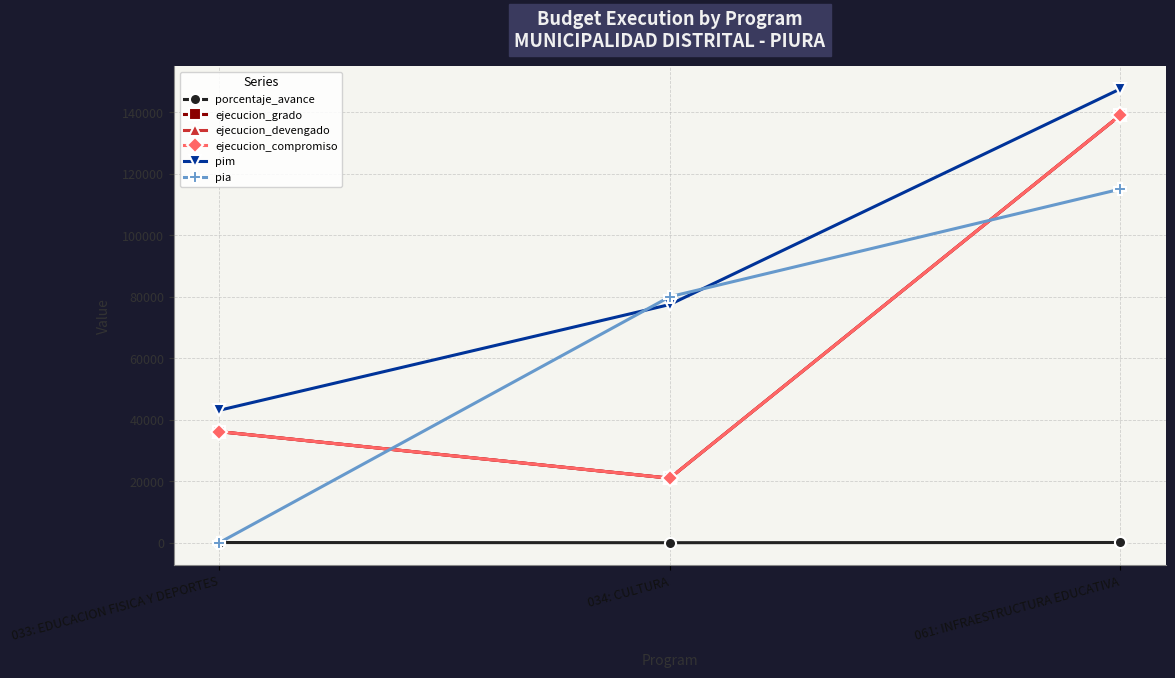

What is the label of the 2nd point from the right?

034: CULTURA